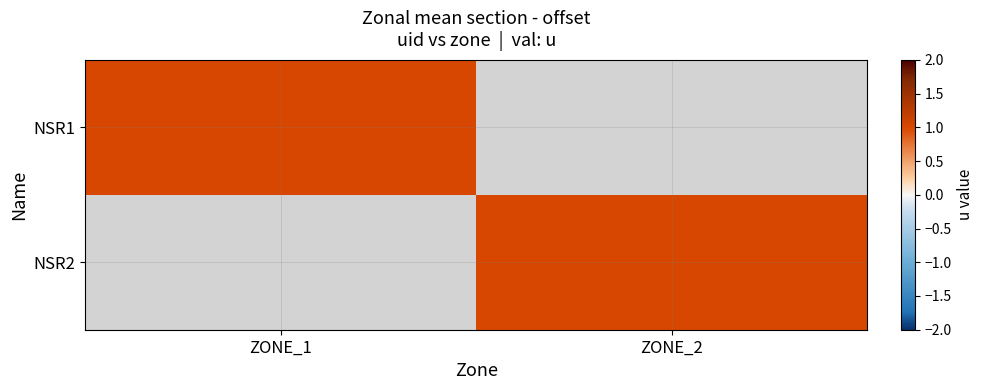

At how many categories does at least one series exceed 0?

2